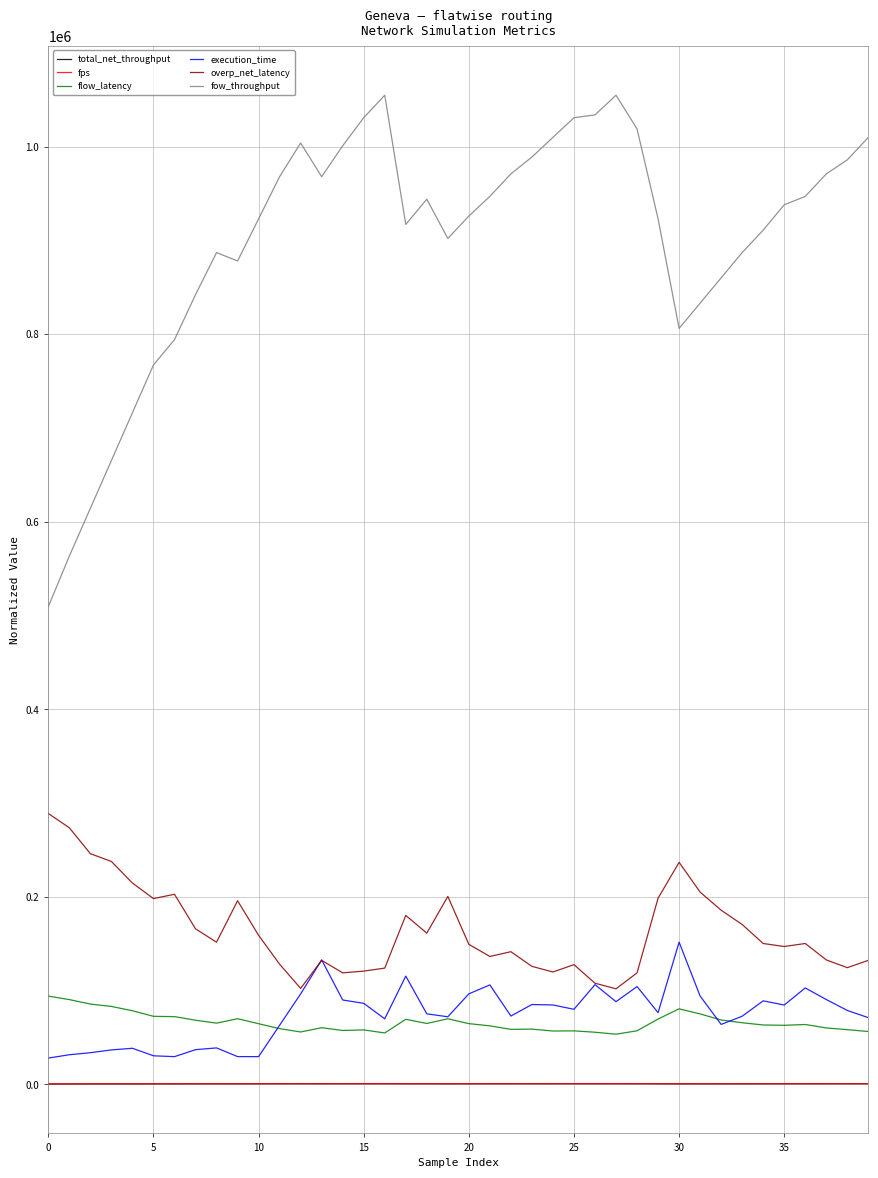

Which series has the largest total across all categories?

fow_throughput